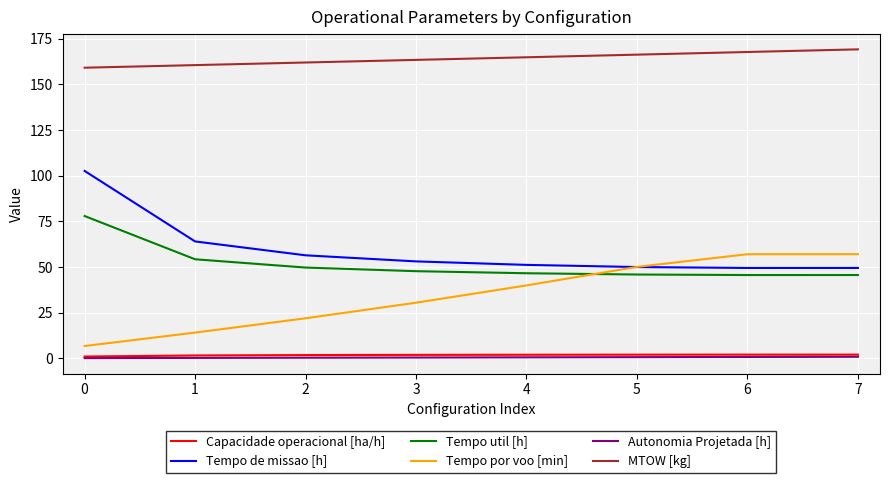

What is the maximum value shown in the chart?

169.2